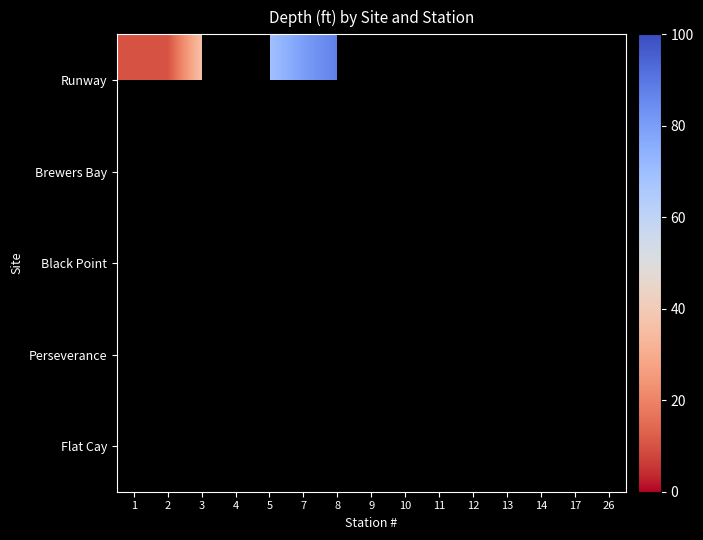

Which has a higher value, 12 or 7?

7